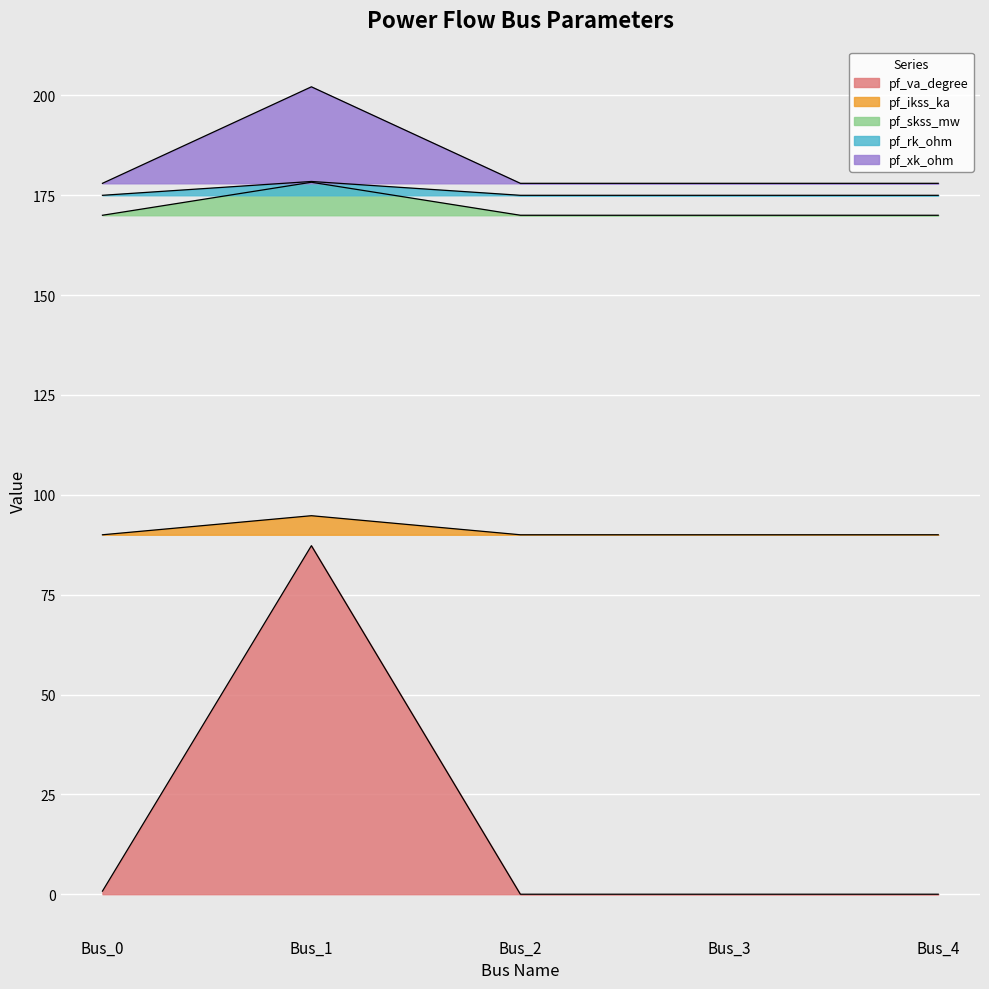

True or false: pf_skss_mw has a value of 178.5 at Bus_1.

True